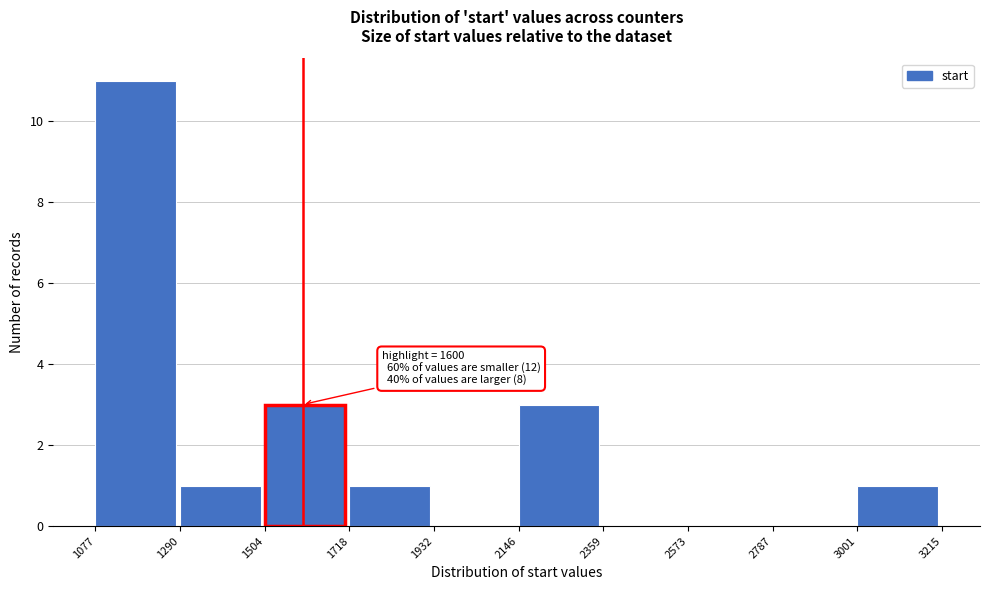

Which range on the x-axis has the tallest bar?

1077 to 1290